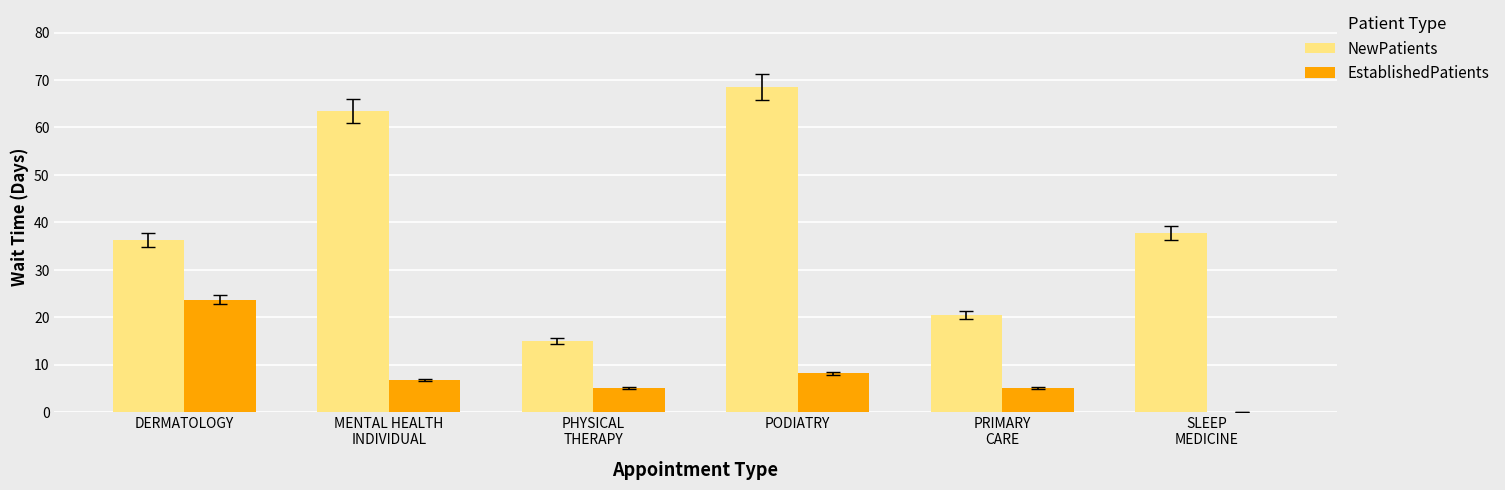

At which label is EstablishedPatients closest to 11?

PODIATRY